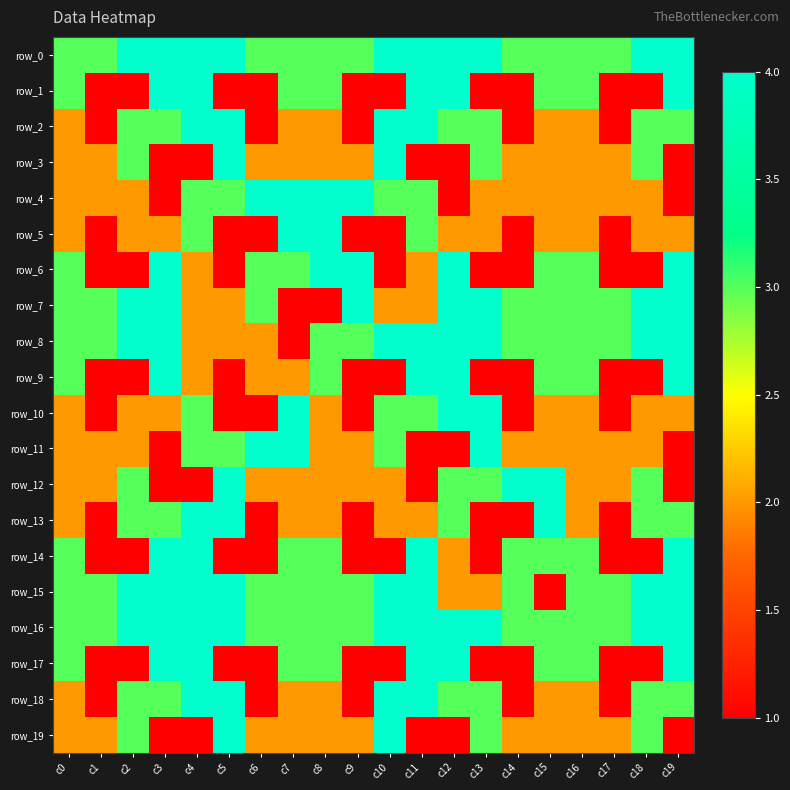

The row_18 series shows 5 at c12. True or false?

False